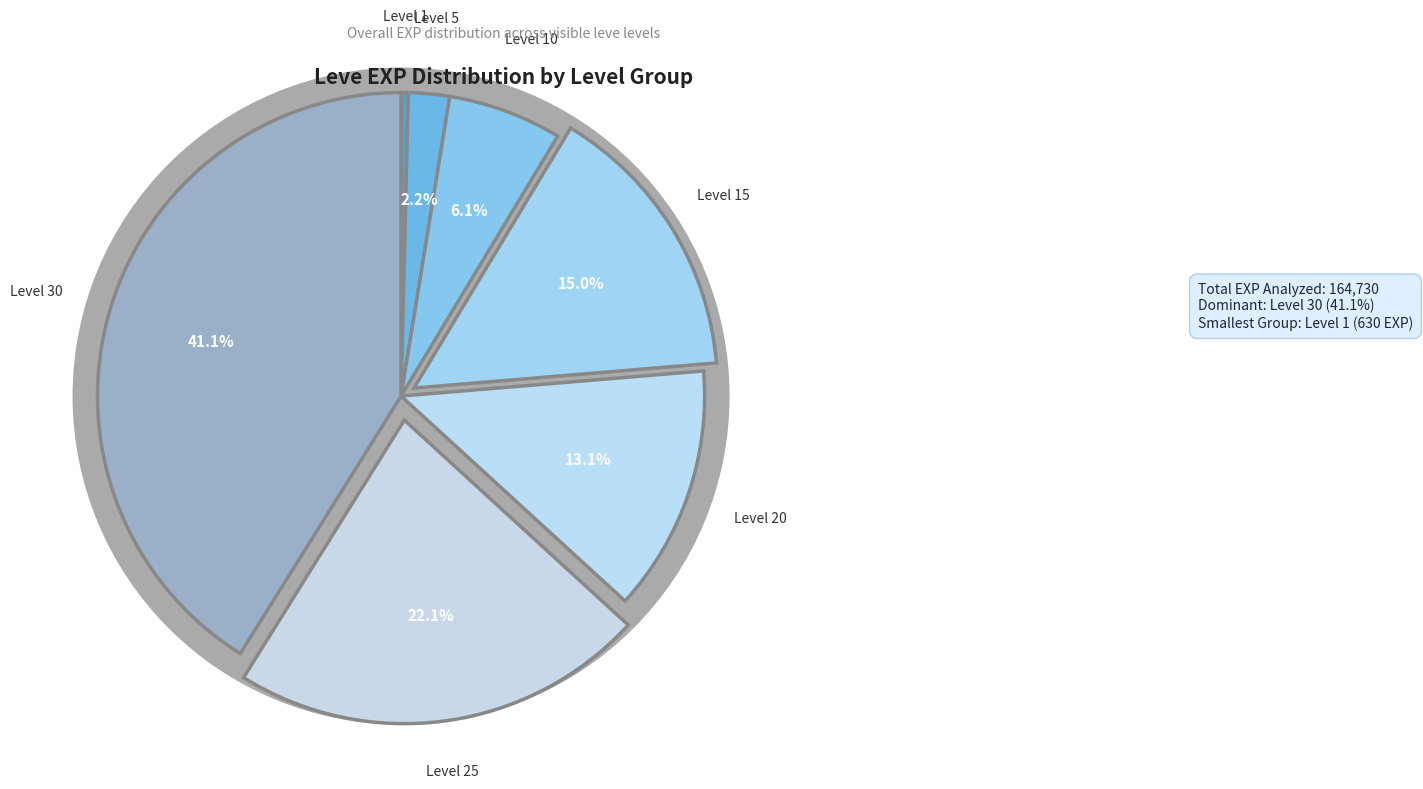

Between Level 25 and Level 15, which is larger?

Level 25